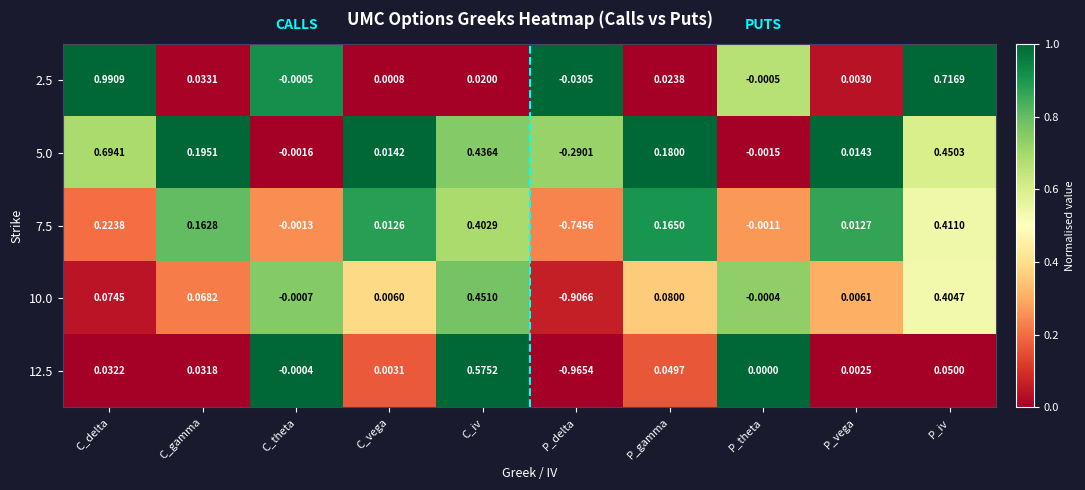

Where is 10.0 nearest to the value 0?

P_theta